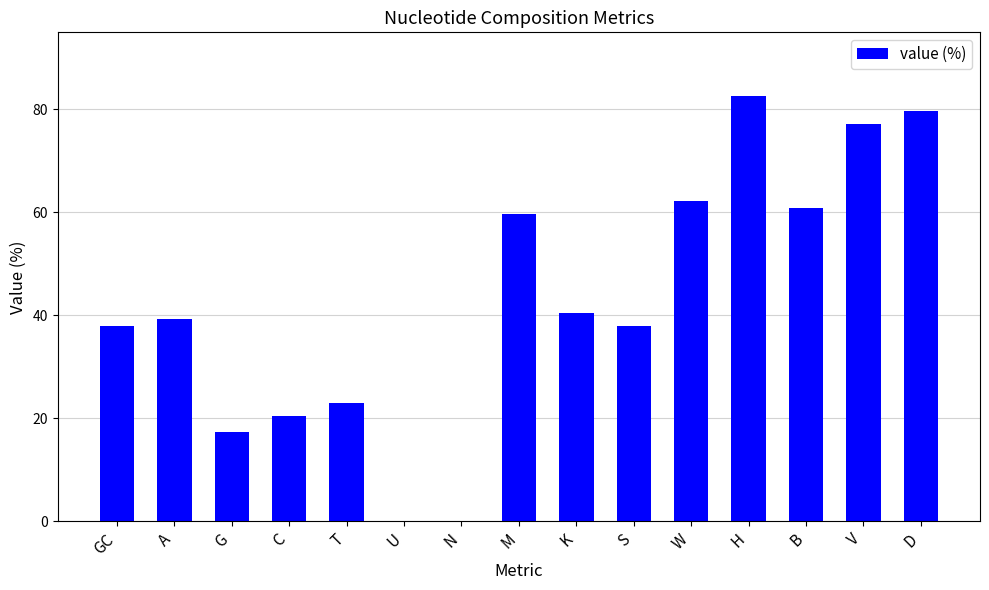

Which label corresponds to the largest value in the chart?

H